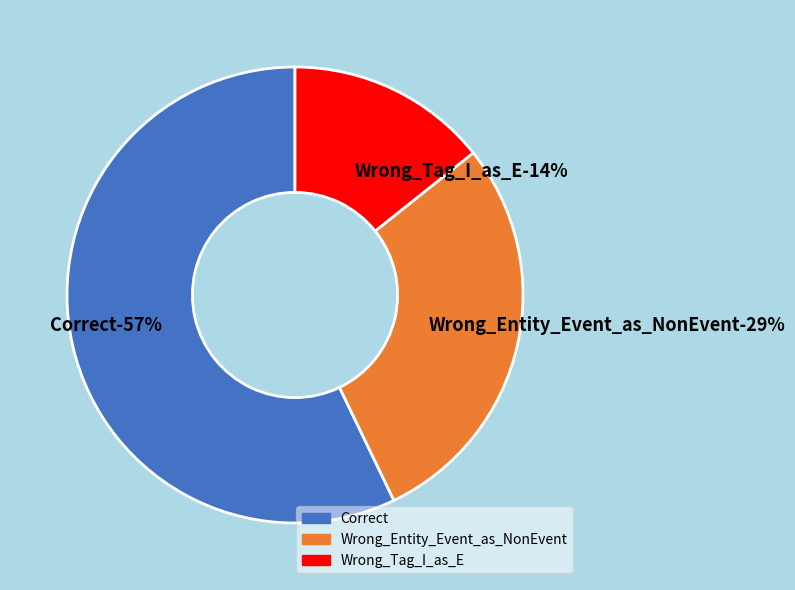

Rank the categories by value from highest to lowest.

Correct, Wrong_Entity_Event_as_NonEvent, Wrong_Tag_I_as_E